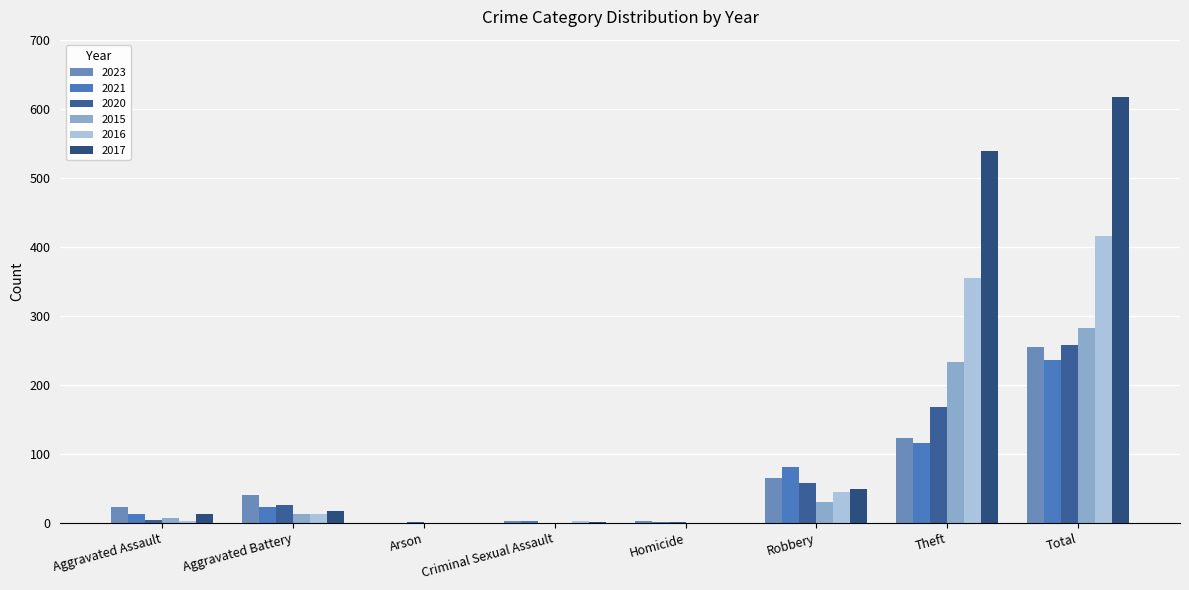

At which category is the sum across all series the highest?

Total